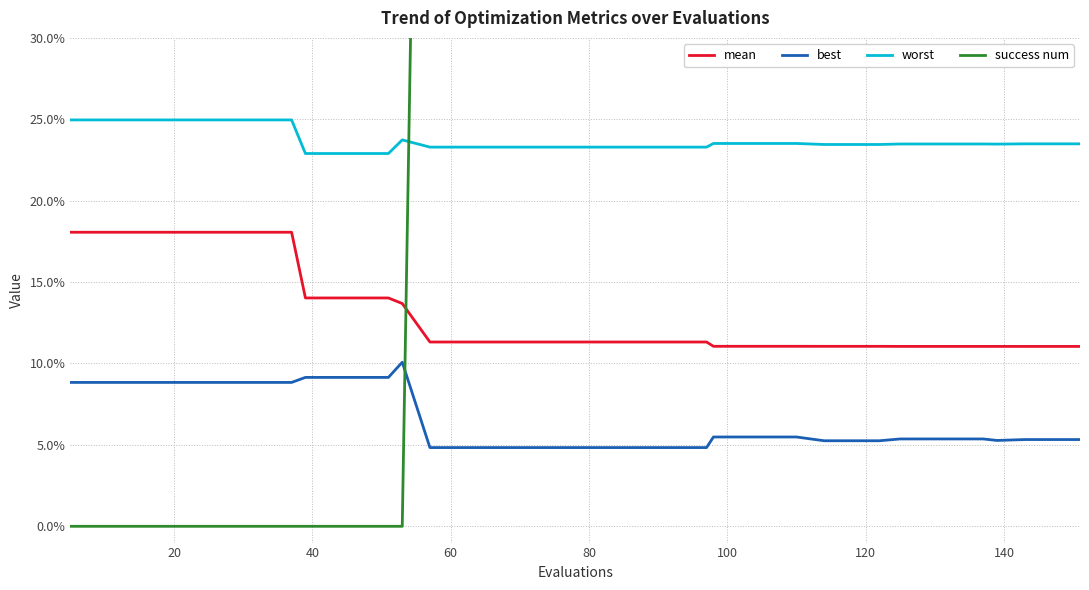

How many distinct data groups are displayed?

4